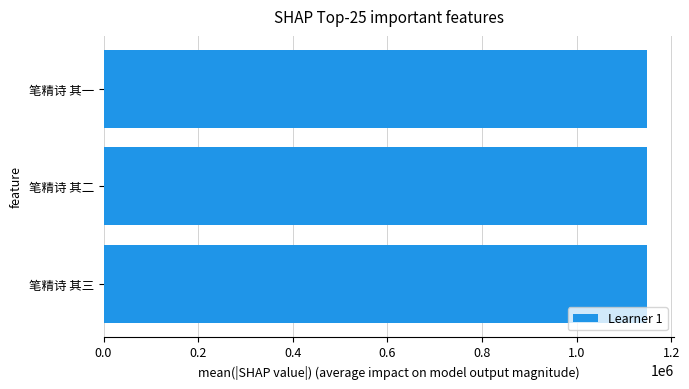

What is the ratio of the value at 笔精诗 其一 to the value at 笔精诗 其三?

1.0